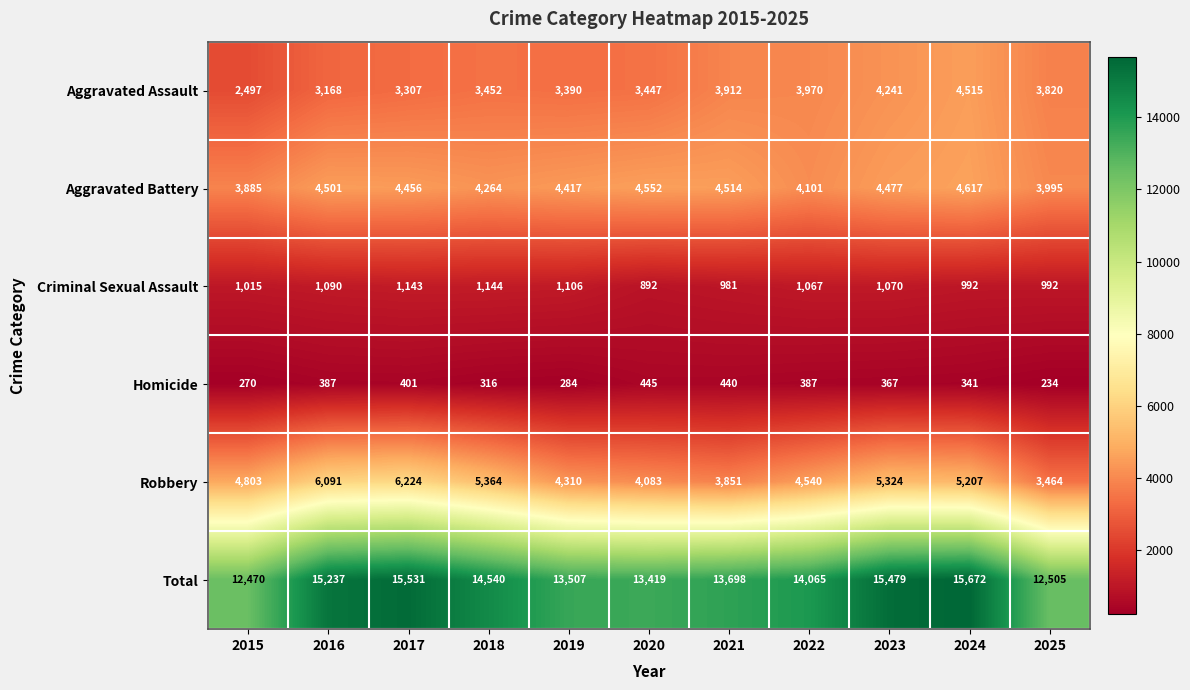

Between 2019 and 2024, which series saw the biggest shift?

Total